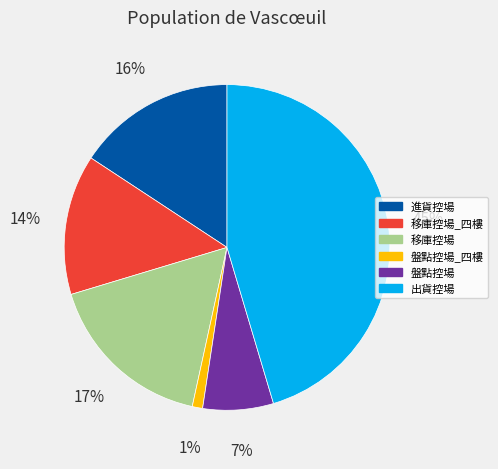

Which slice is the smallest?

盤點控場_四樓